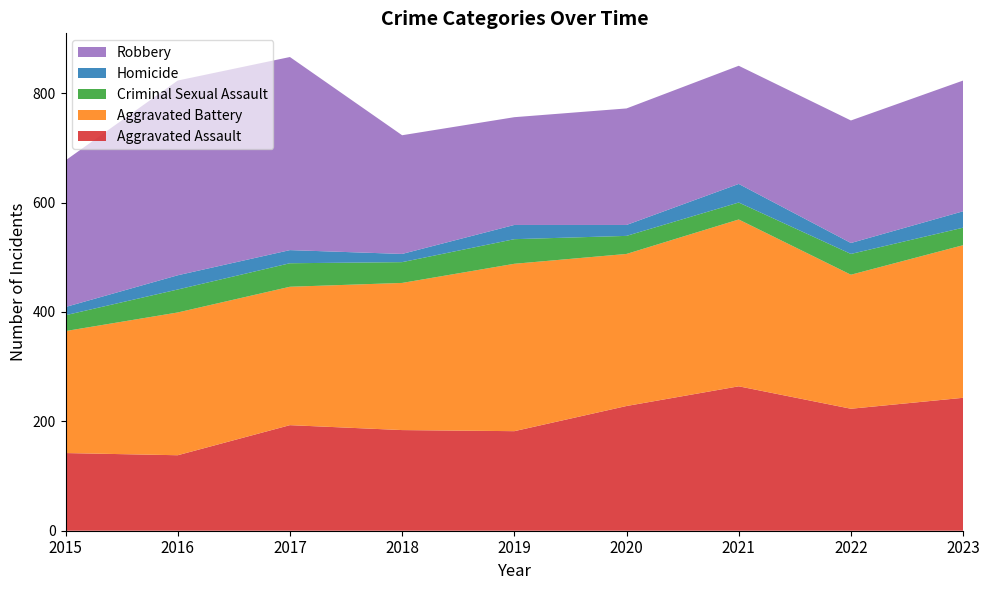

Reading left to right, extract all data points from this chart.

Aggravated Assault: 142	138	193	184	182	228	264	223	243
Aggravated Battery: 223	261	253	269	306	278	305	245	279
Criminal Sexual Assault: 29	42	43	38	45	33	31	38	32
Homicide: 15	26	24	15	26	20	34	20	30
Robbery: 268	356	353	217	197	213	216	224	239